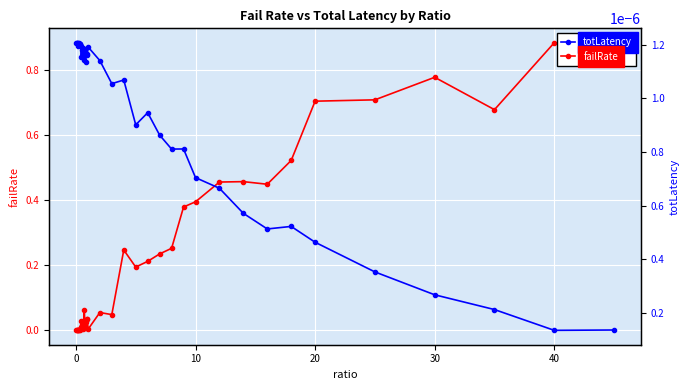

True or false: failRate has more than 2 interior local peaks.

True